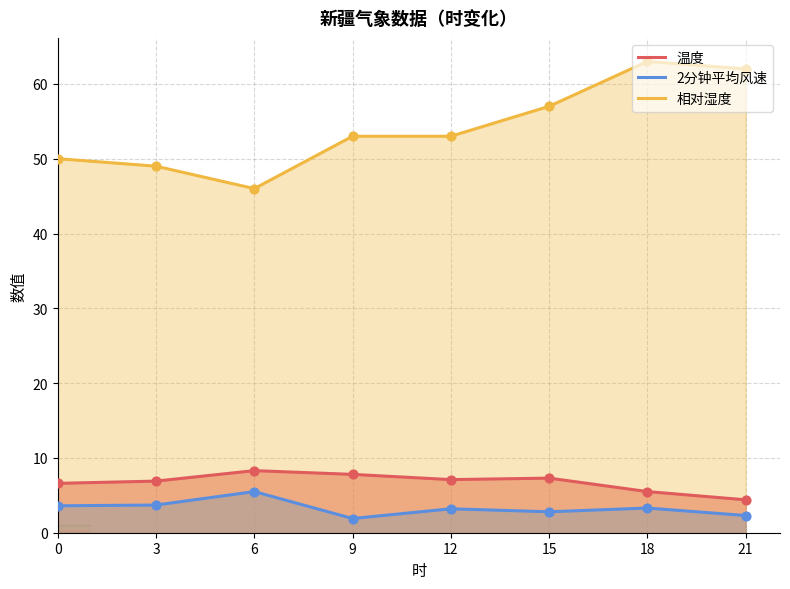

Which series contains the lowest Y value?

2分钟平均风速